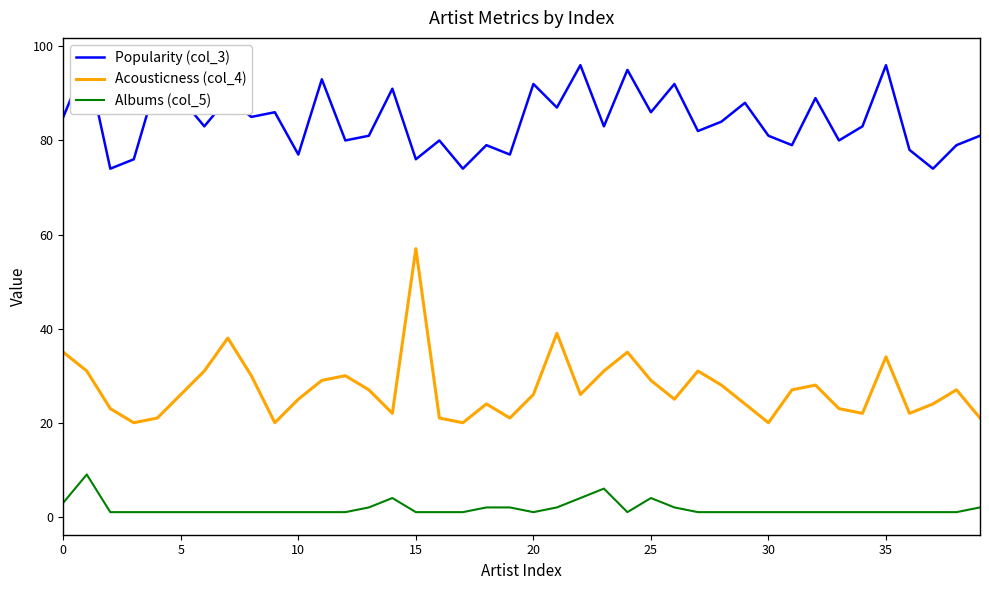

What are all the series names shown in the legend?

Popularity (col_3), Acousticness (col_4), Albums (col_5)